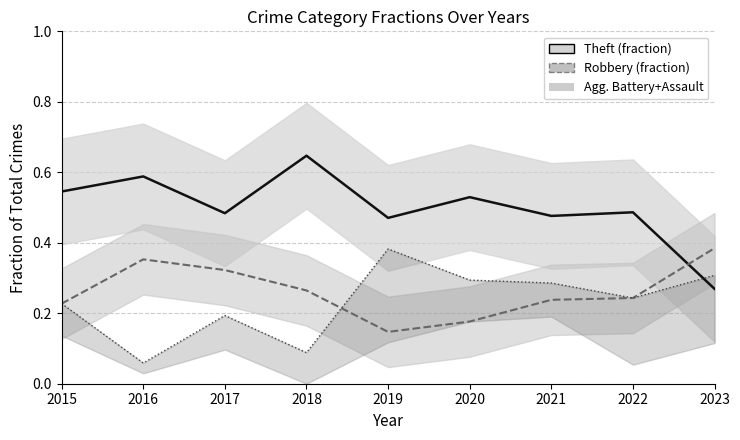

Reading right to left, what are all the values shown in this chart?

Theft: 2023=0.3	2022=0.5	2021=0.5	2020=0.5	2019=0.5	2018=0.6	2017=0.5	2016=0.6	2015=0.5
Robbery: 2023=0.4	2022=0.2	2021=0.2	2020=0.2	2019=0.1	2018=0.3	2017=0.3	2016=0.4	2015=0.2
Agg. Battery+Assault: 2023=0.3	2022=0.2	2021=0.3	2020=0.3	2019=0.4	2018=0.1	2017=0.2	2016=0.1	2015=0.2